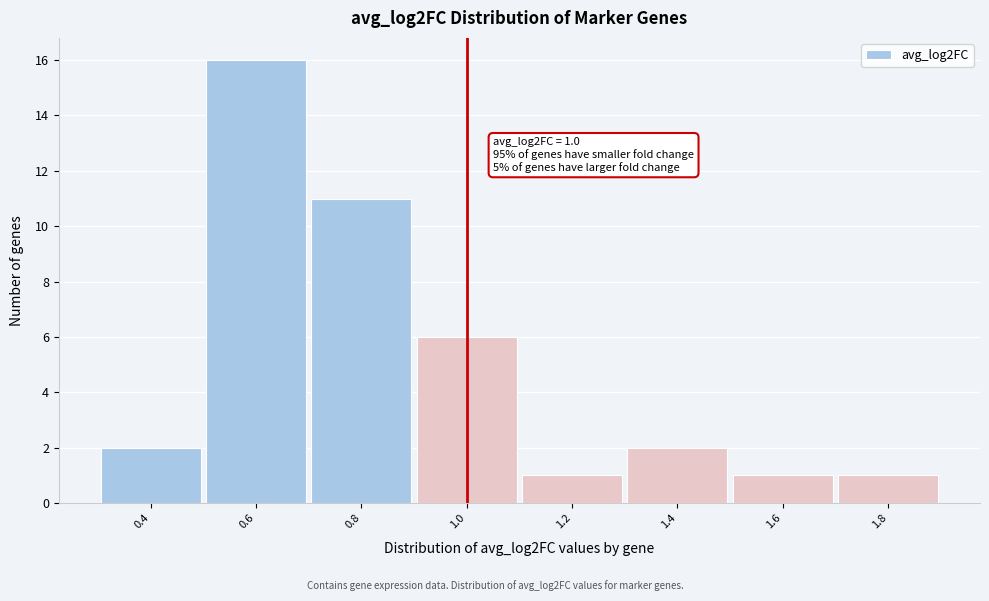

Over which range of the x-axis is the bar tallest?

0.5 to 0.7